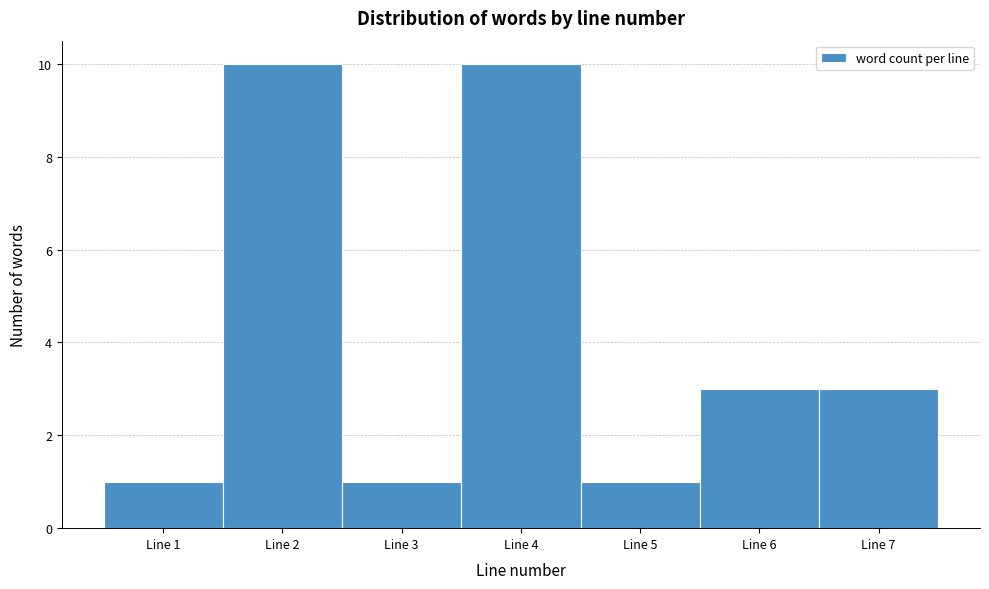

Reading left to right, list every bar in this chart as the range it spans on the x-axis followed by its height. The values are not printed on the chart, so give them approximately, as read against the axis.

0.5 to 1.5: 1
1.5 to 2.5: 10
2.5 to 3.5: 1
3.5 to 4.5: 10
4.5 to 5.5: 1
5.5 to 6.5: 3
6.5 to 7.5: 3